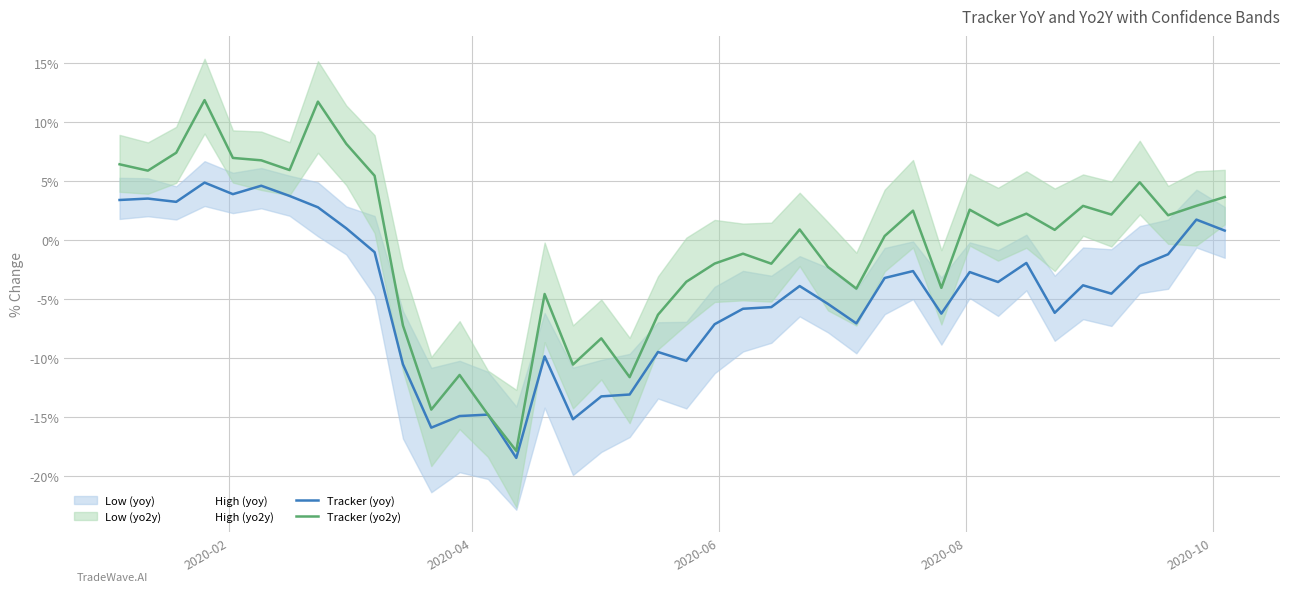

How many negative values does the Tracker (yoy) series have?

29